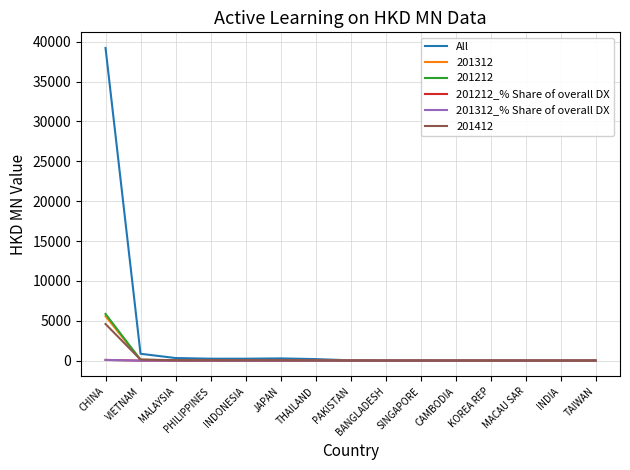

The 201312_% Share of overall DX series shows 0.0 at SINGAPORE. True or false?

True